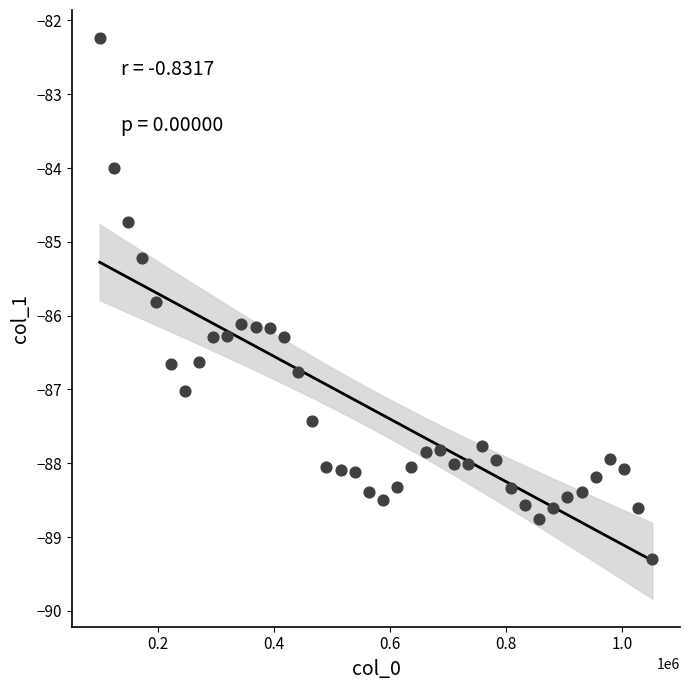

What is the range of X values (max minus min)?

952148.4